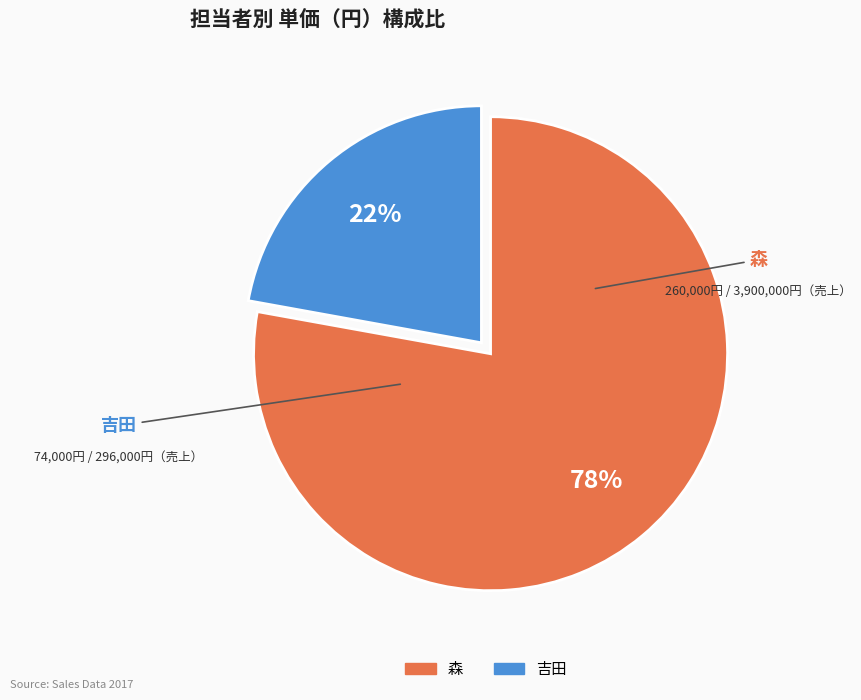

Is there any slice that represents more than half of the pie?

Yes